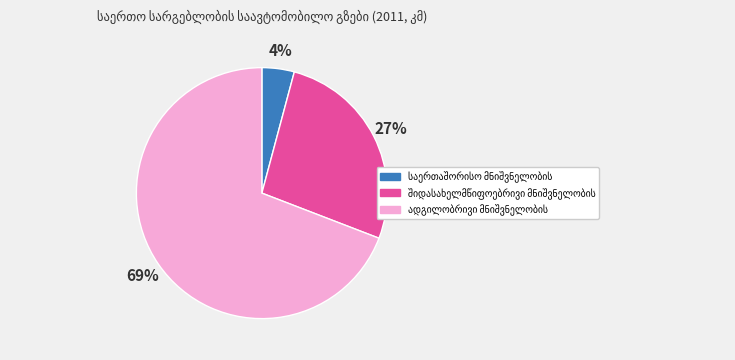

Is there a majority slice in this chart?

Yes